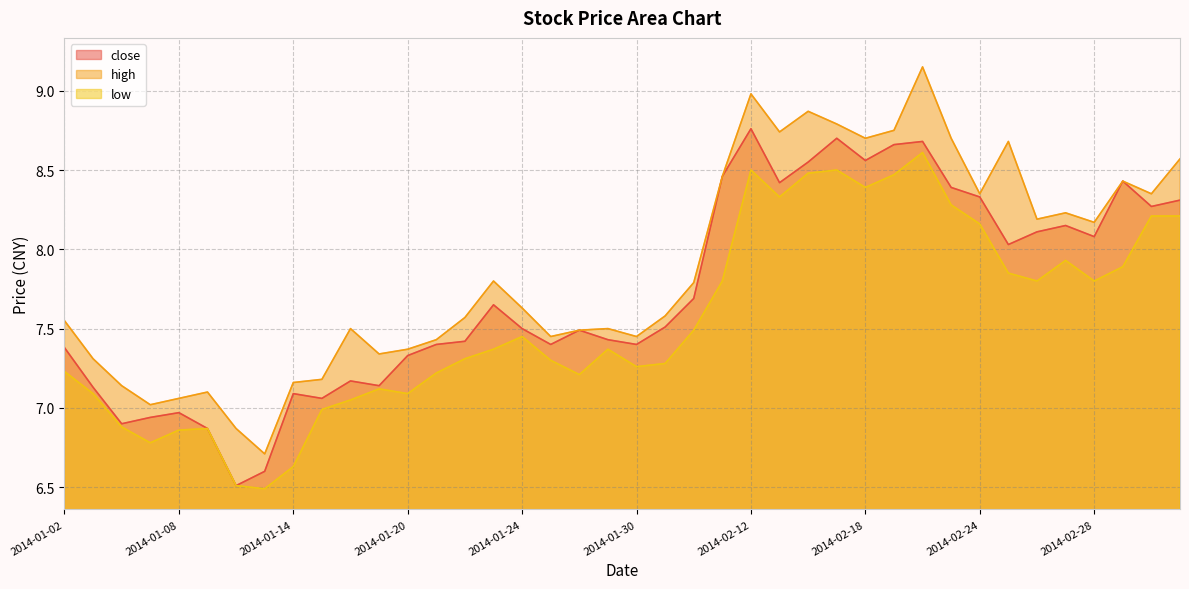

What is the average value of the close series?

7.7